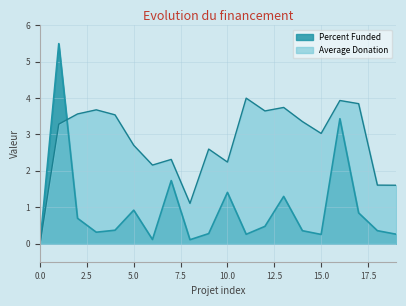

At how many categories does at least one series exceed 0?

19